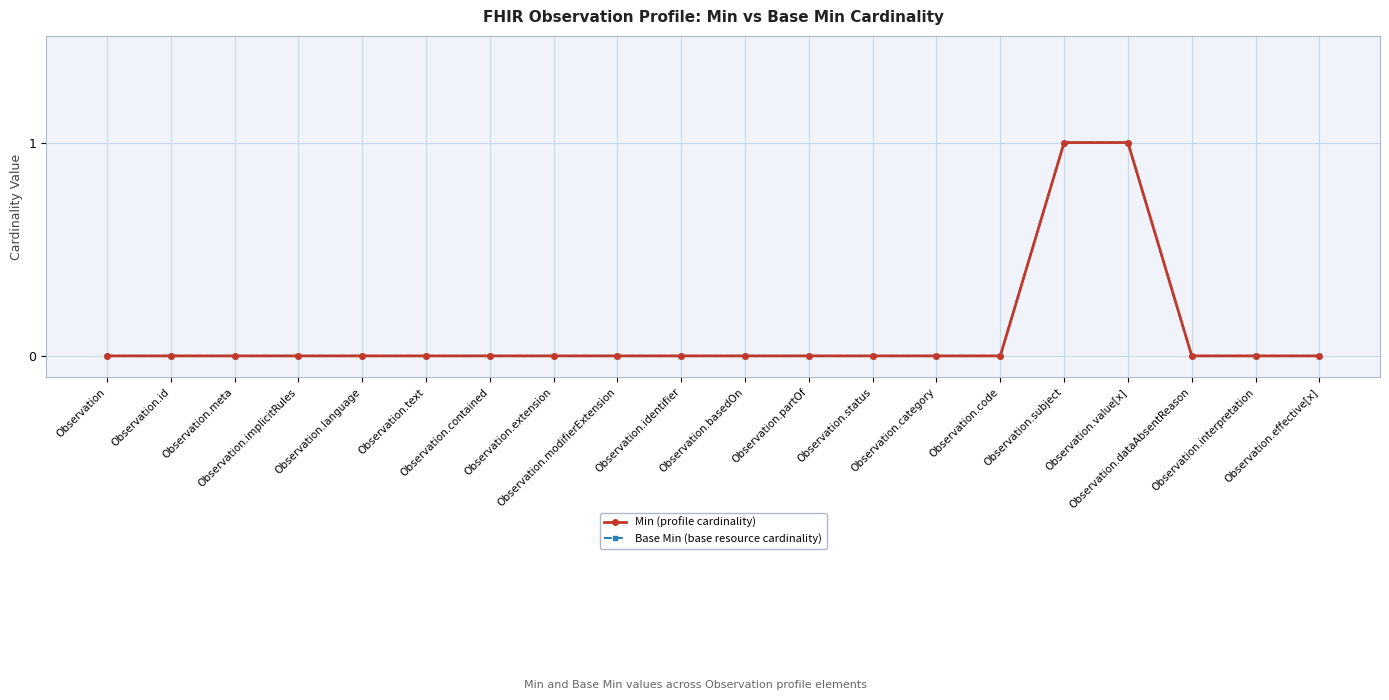

Does the chart have visible grid lines?

Yes